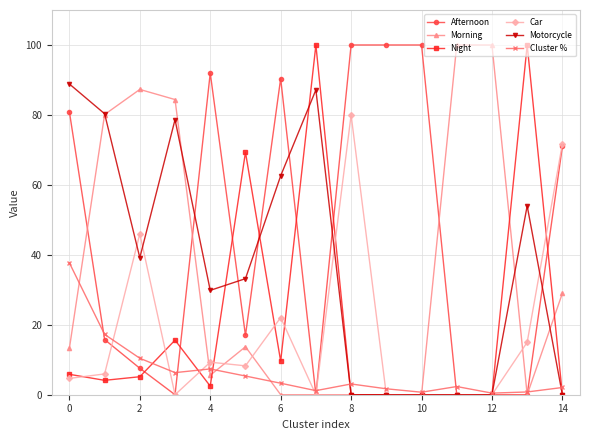

True or false: Motorcycle has more than 0 interior local peaks.

True